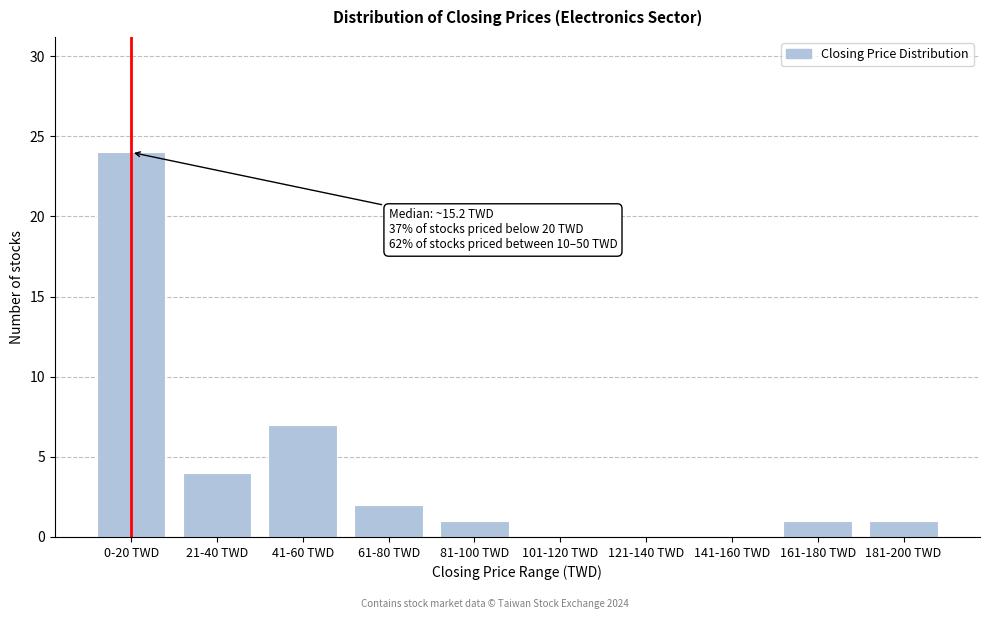

Reading left to right, transcribe all the data shown in this chart.

0-20 TWD=24	21-40 TWD=4	41-60 TWD=7	61-80 TWD=2	81-100 TWD=1	101-120 TWD=0	121-140 TWD=0	141-160 TWD=0	161-180 TWD=1	181-200 TWD=1